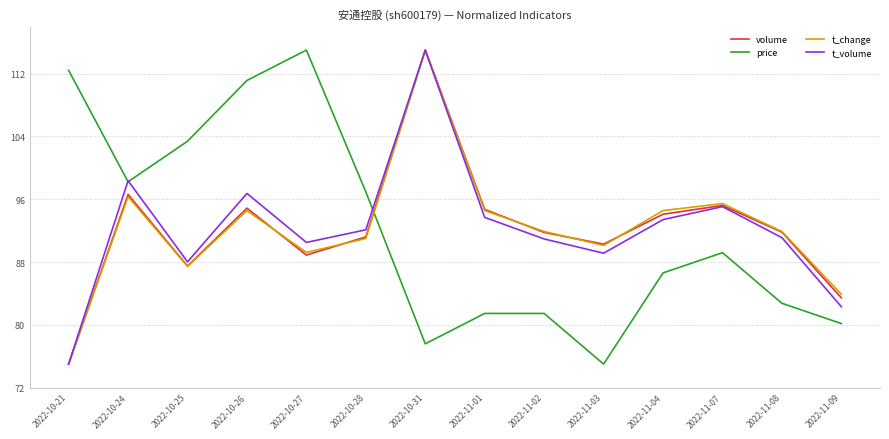

What position from the left is 2022-11-08?

13